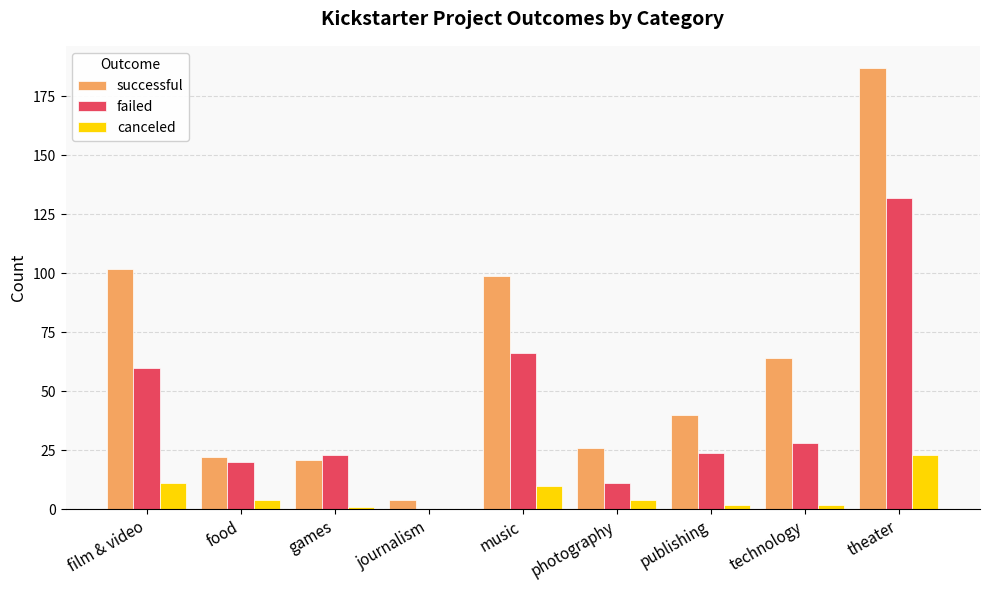

Where does the canceled series first go above 4?

film & video